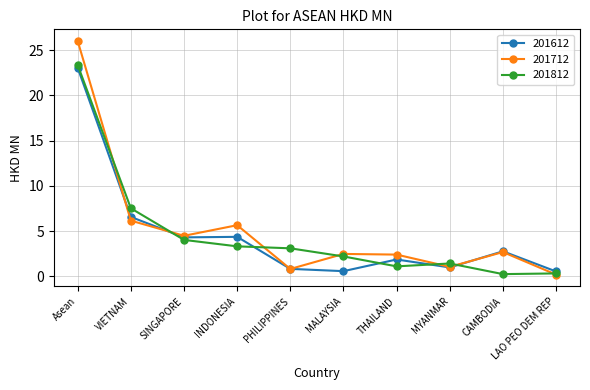

List the series in order of their peak value, highest first.

201712, 201812, 201612